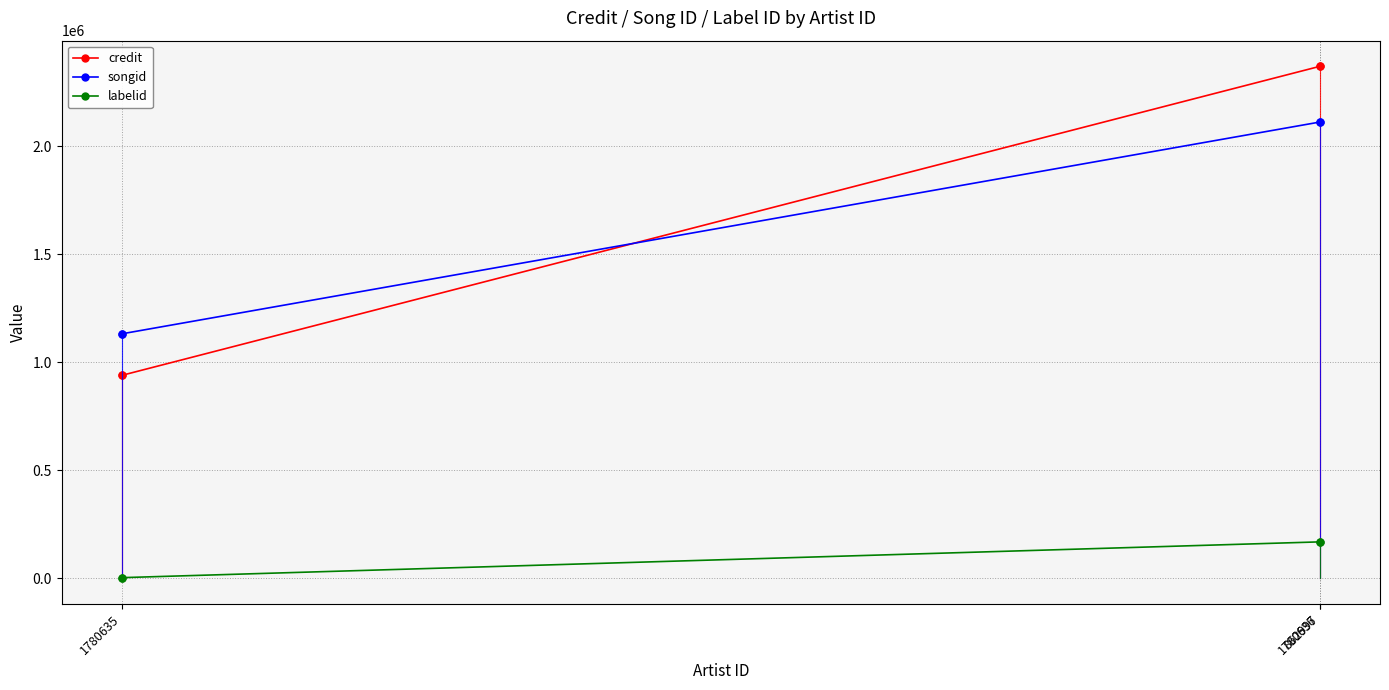

Which series has the widest spread of values?

credit